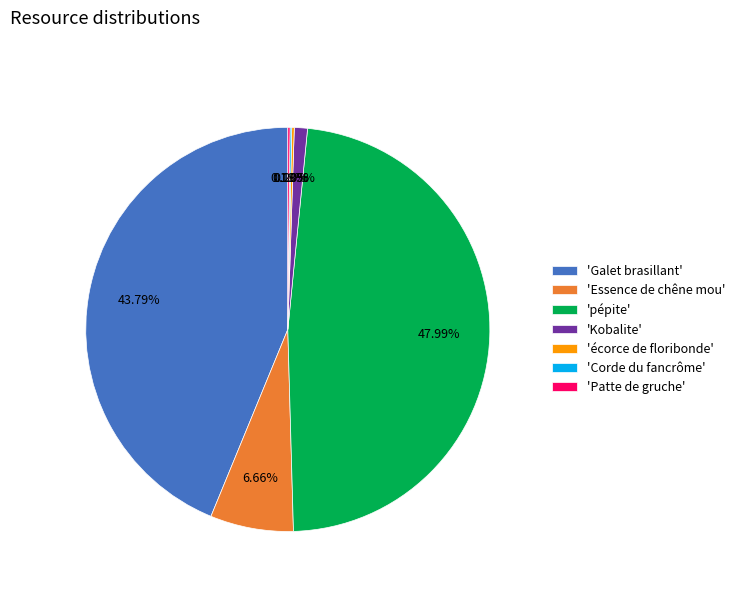

Does 'Essence de chêne mou' account for over 50% of the chart?

No